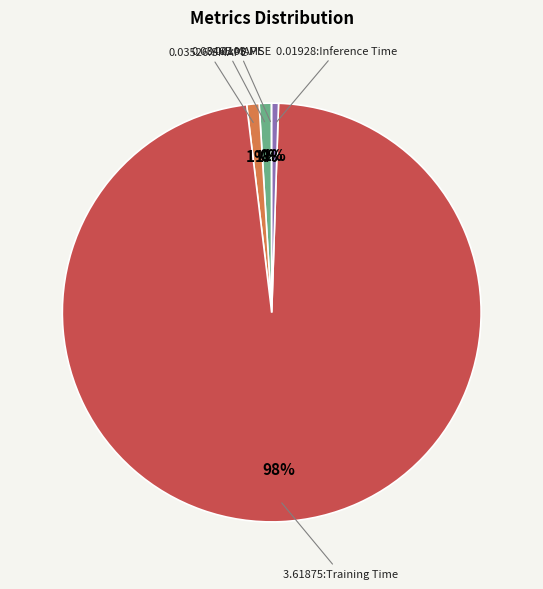

Does any single category account for the majority?

Yes